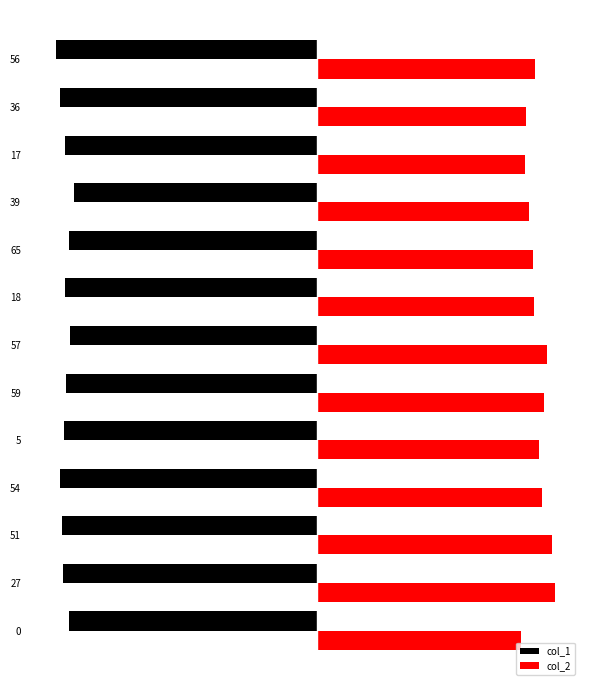

What are all the series names shown in the legend?

col_1, col_2